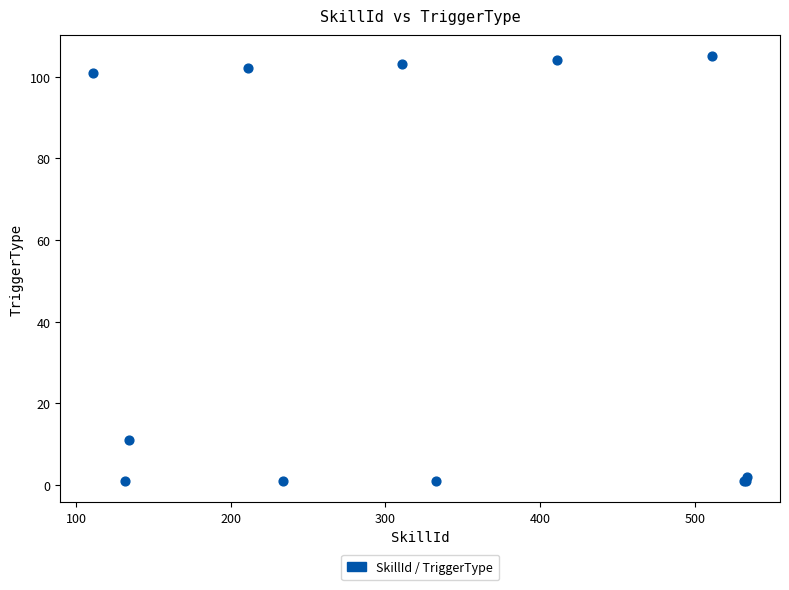

What Y value in the scatter plot is closest to 53?

11